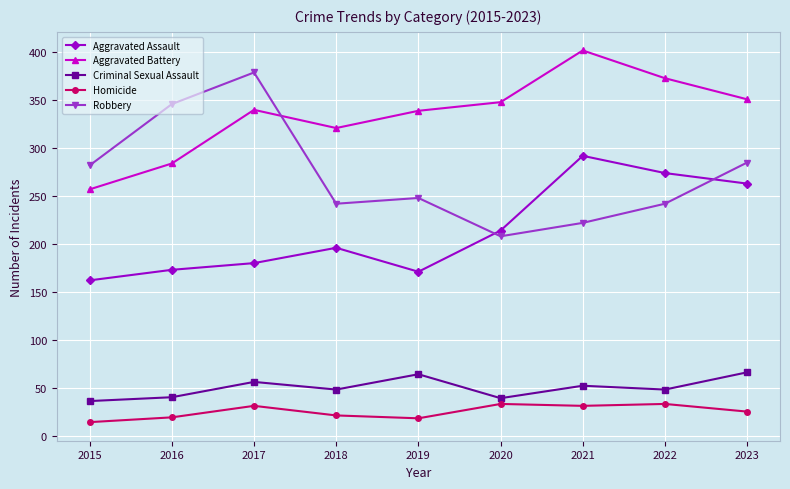

The value of Aggravated Battery at 2016 is 284. True or false?

True